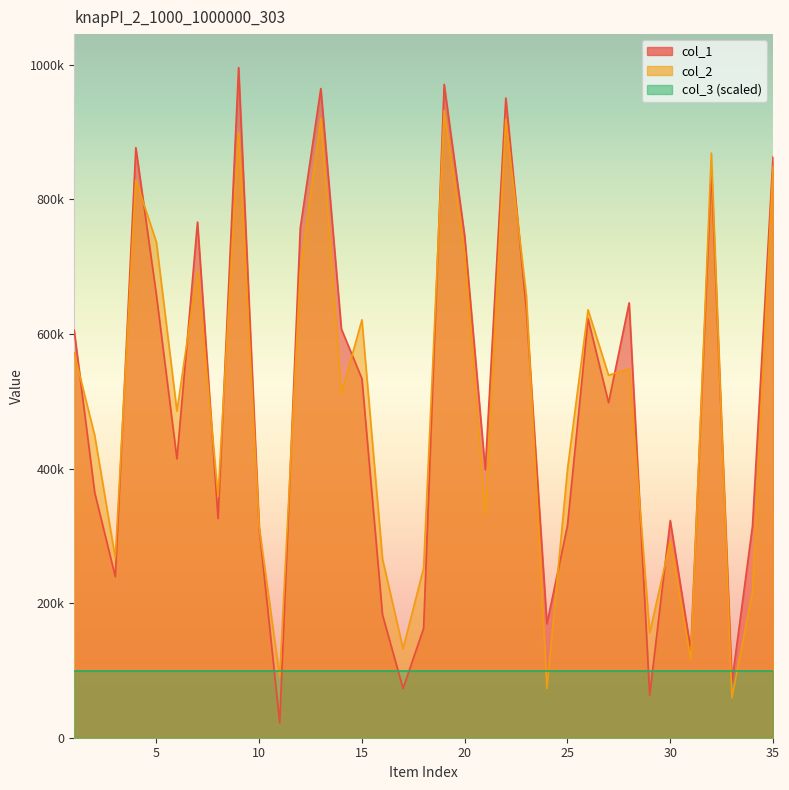

What is the value of the col_1 point at the 19th from the left?

970697